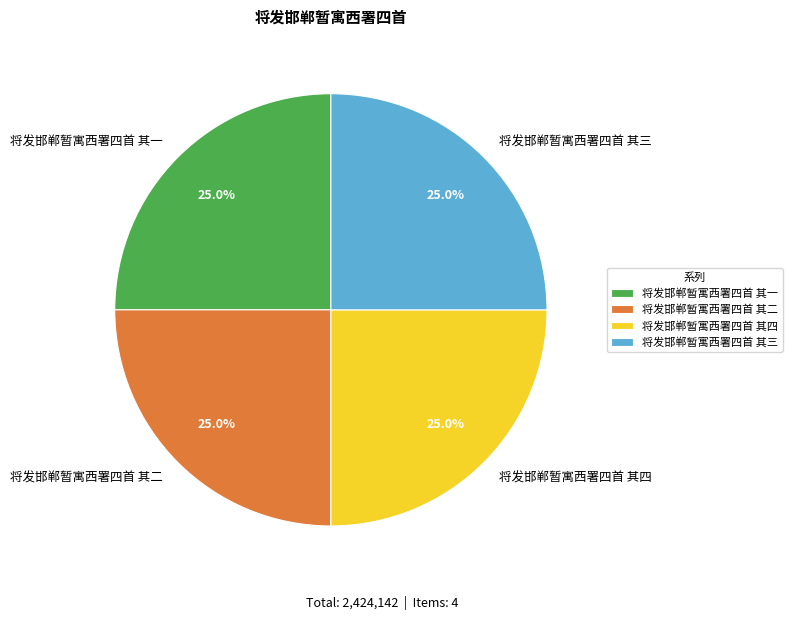

What portion of the pie excludes 将发邯郸暂寓西署四首 其四?

75.0%